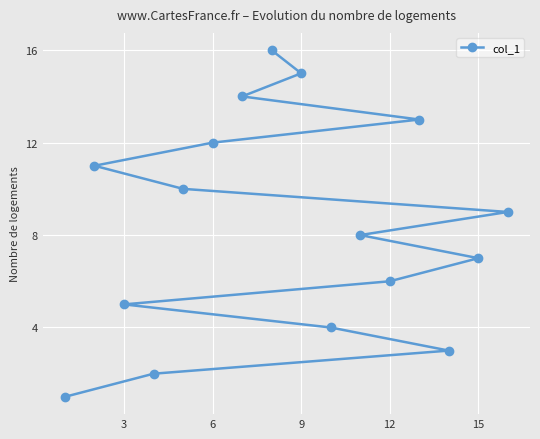

What is the sum of all values?

136